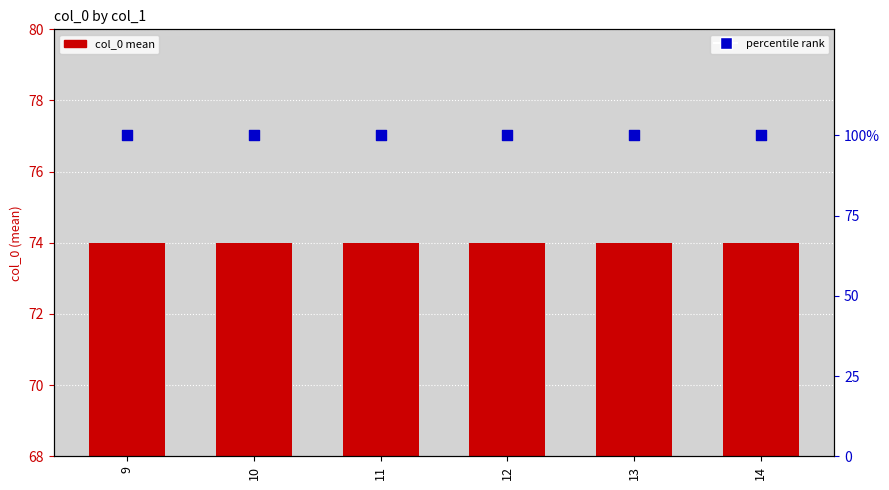

At how many categories does at least one series exceed 96?

6